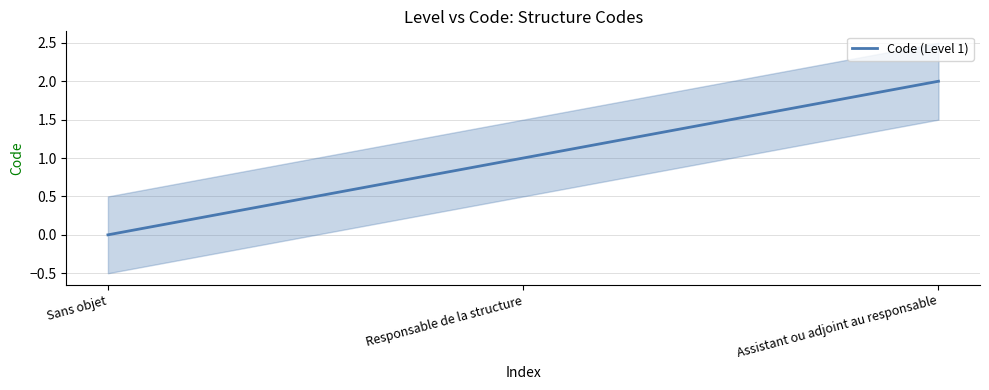

Rank the categories by value from lowest to highest.

Sans objet, Responsable de la structure, Assistant ou adjoint au responsable